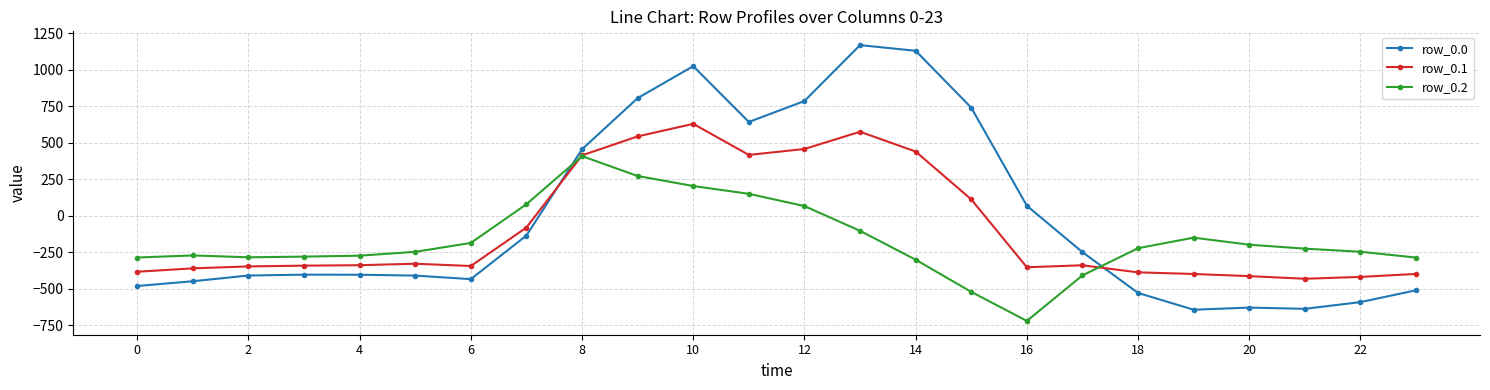

How many intersections are there between row_0.0 and row_0.2?

2